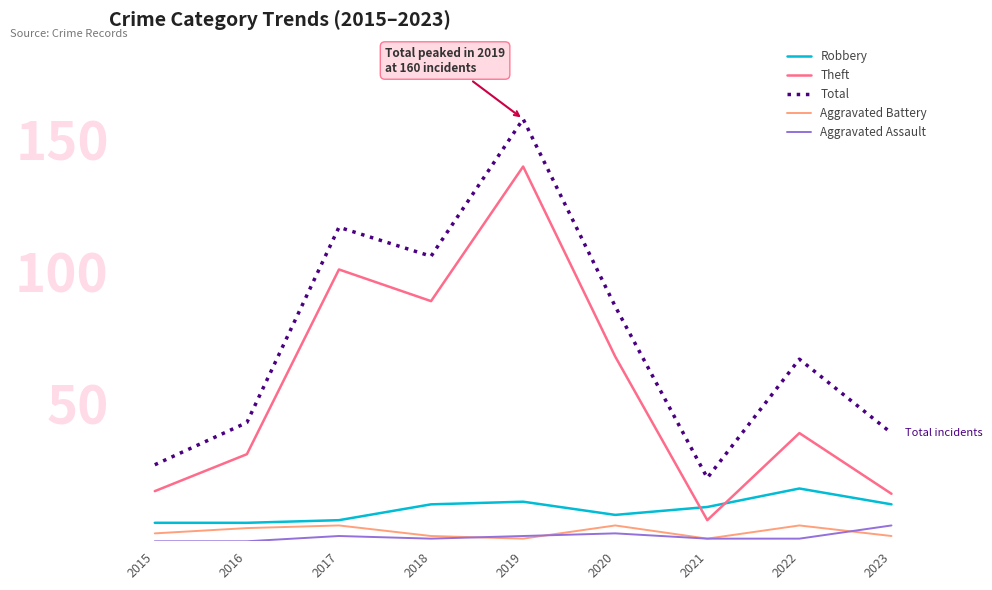

Read the Aggravated Battery value at 2022.

6